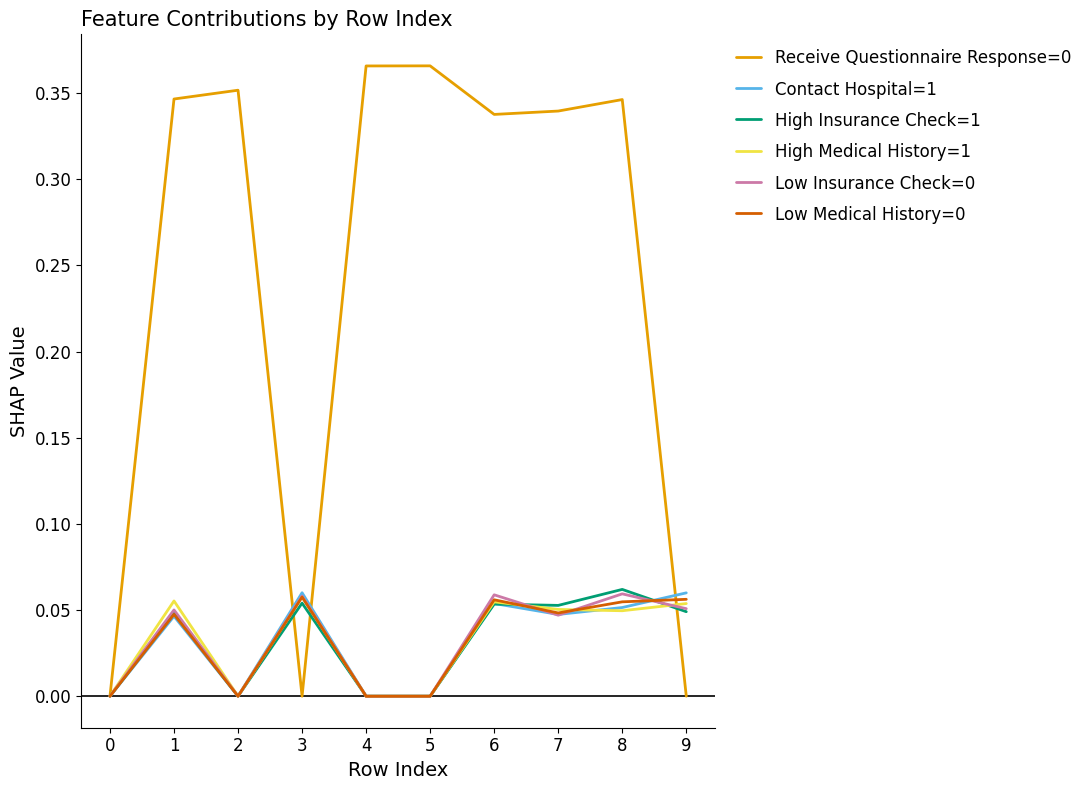

True or false: Receive Questionnaire Response=0 has a value of 0.0 at 3.

True